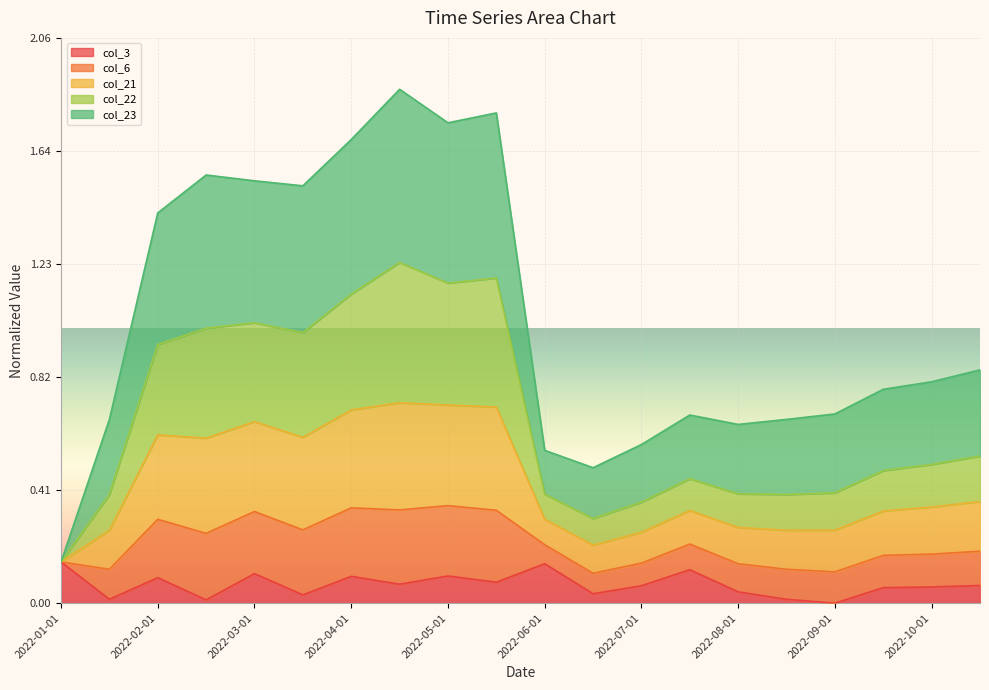

Which has a higher value, 2022-09-01 or 2022-01-15?

2022-01-15